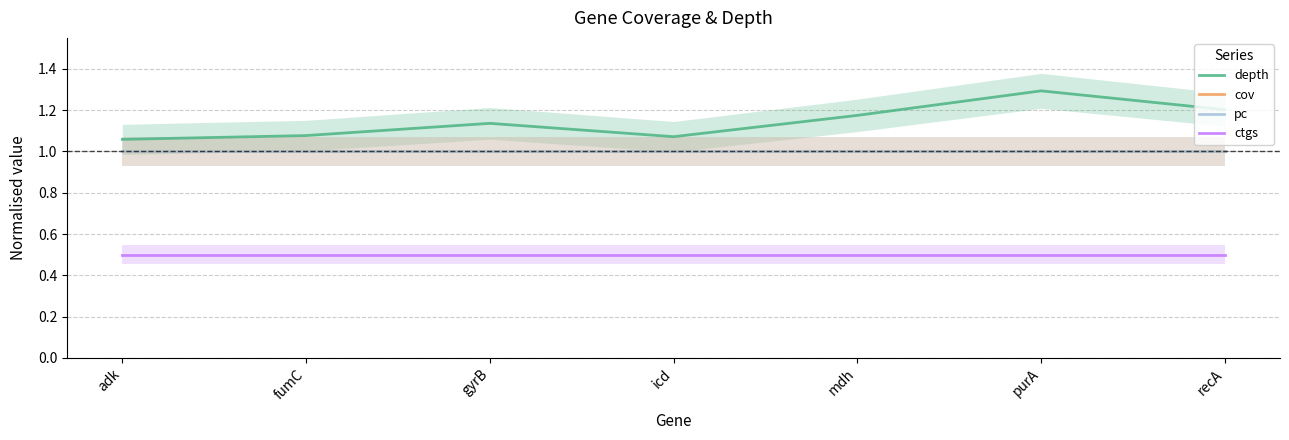

Reading left to right, transcribe all the data shown in this chart.

depth: adk=1.1	fumC=1.1	gyrB=1.1	icd=1.1	mdh=1.2	purA=1.3	recA=1.2
cov: adk=1.0	fumC=1.0	gyrB=1.0	icd=1.0	mdh=1.0	purA=1.0	recA=1.0
pc: adk=1.0	fumC=1.0	gyrB=1.0	icd=1.0	mdh=1.0	purA=1.0	recA=1.0
ctgs: adk=0.5	fumC=0.5	gyrB=0.5	icd=0.5	mdh=0.5	purA=0.5	recA=0.5